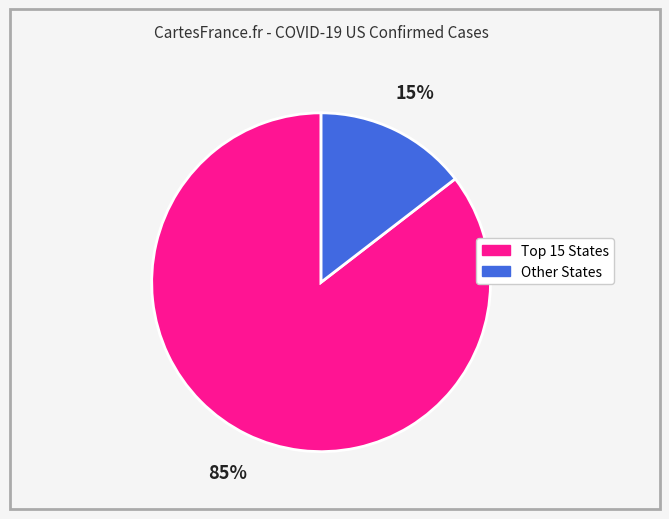

To the nearest percent, what is the average slice percentage?

50%